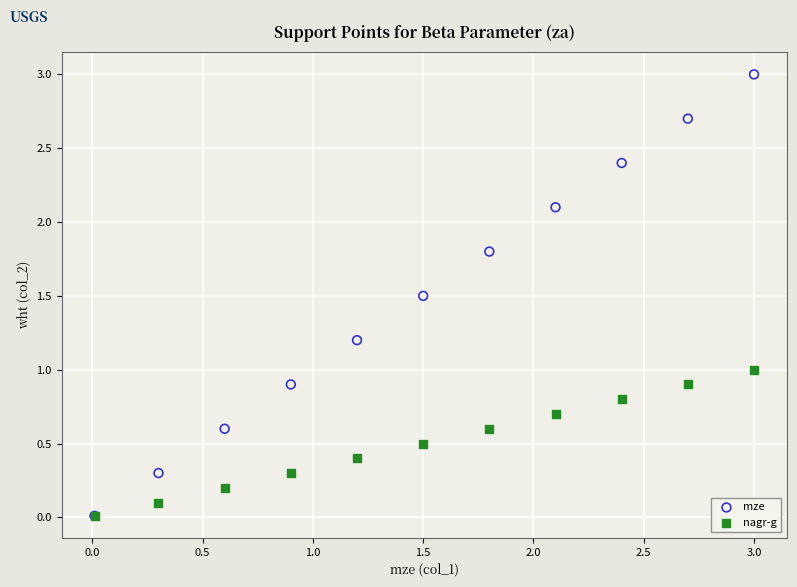

What are all the series names shown in the legend?

mze, nagr-g